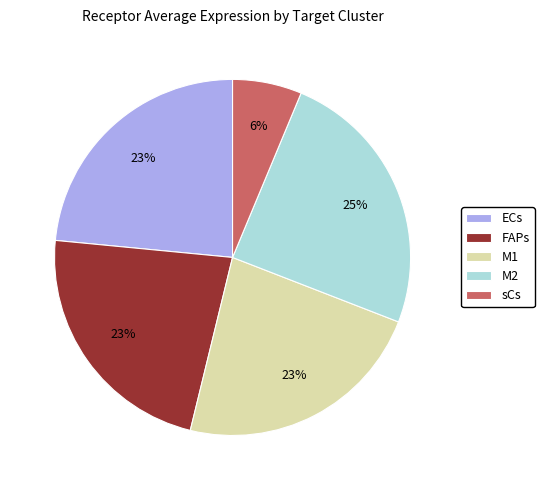

The FAPs slice represents 23% of the pie. True or false?

True